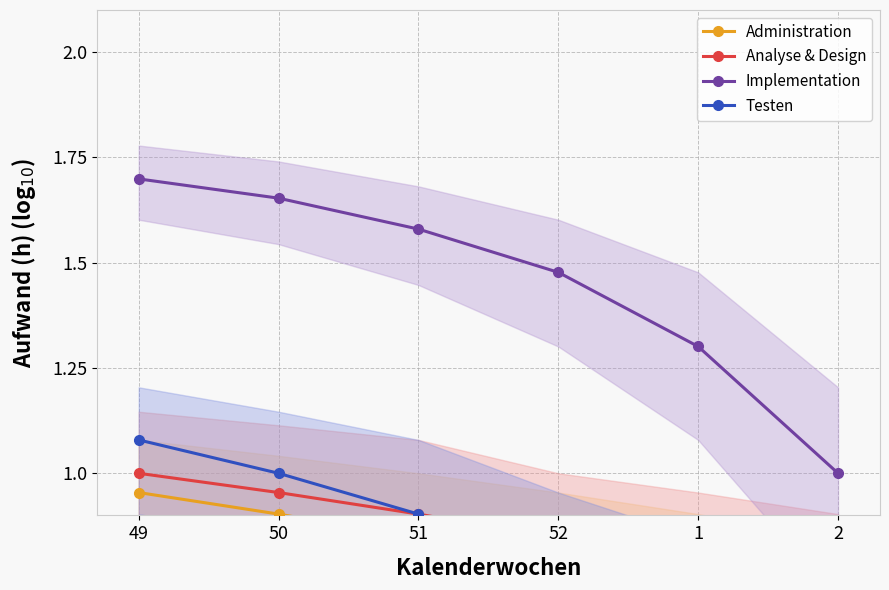

True or false: Administration and Implementation cross at least once.

False